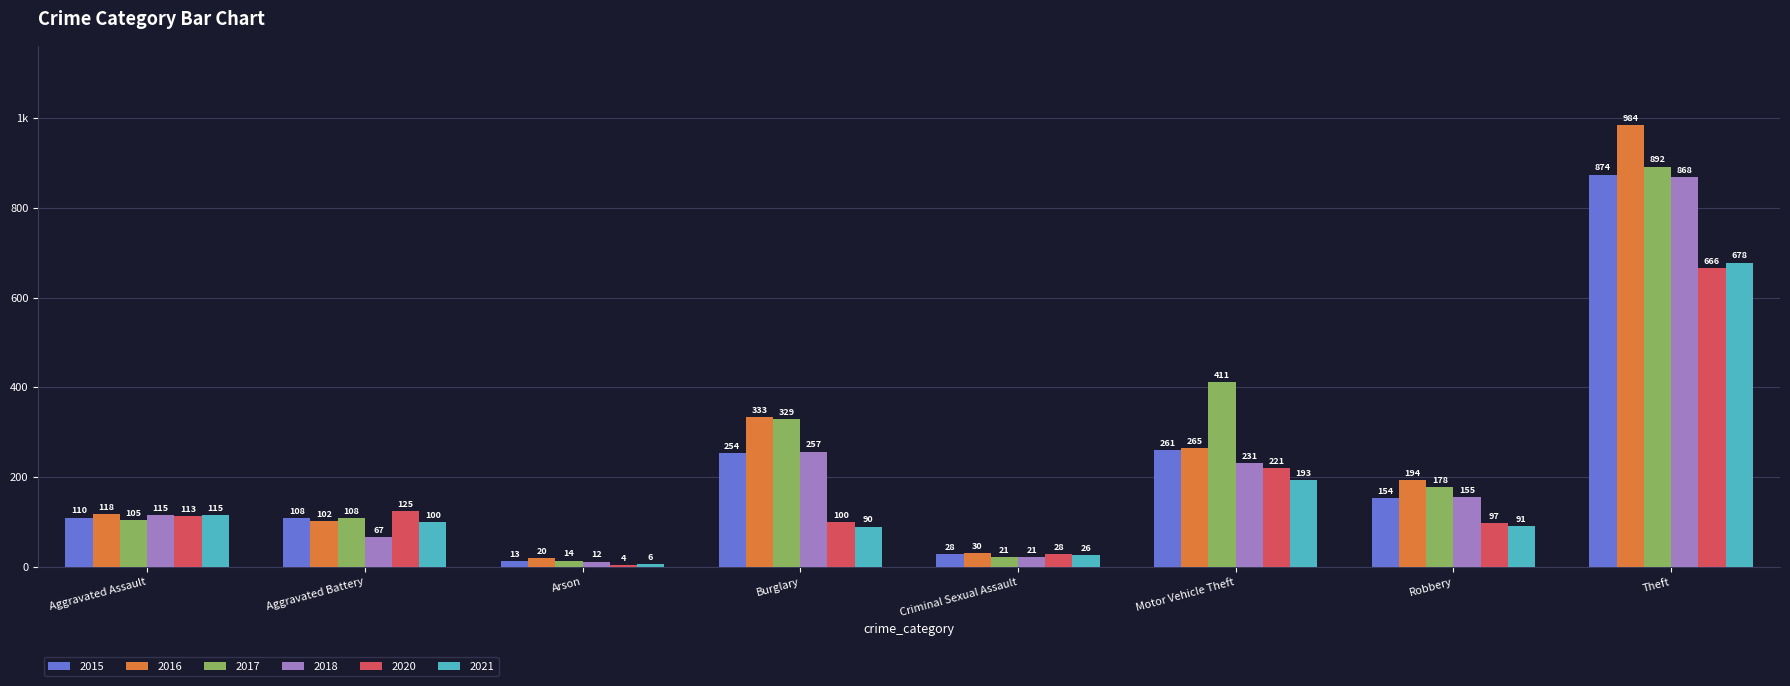

Is it true that 2015 equals 254 at Burglary?

True